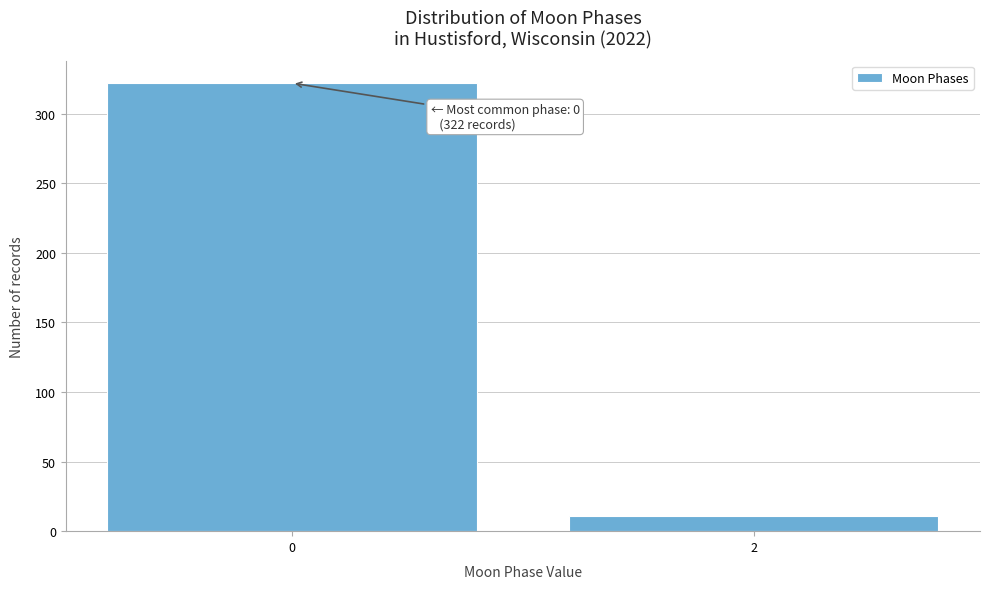

Reading left to right, what are all the values shown in this chart?

322	11